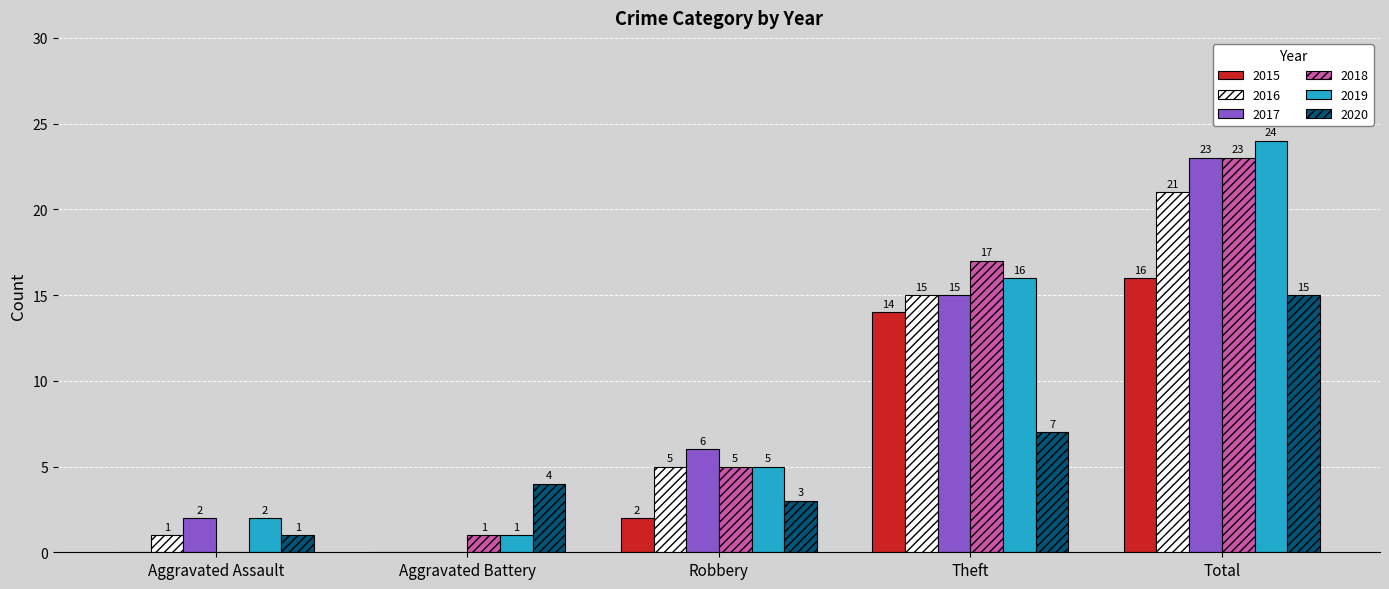

Is it true that 2019 equals 0 at Aggravated Battery?

False